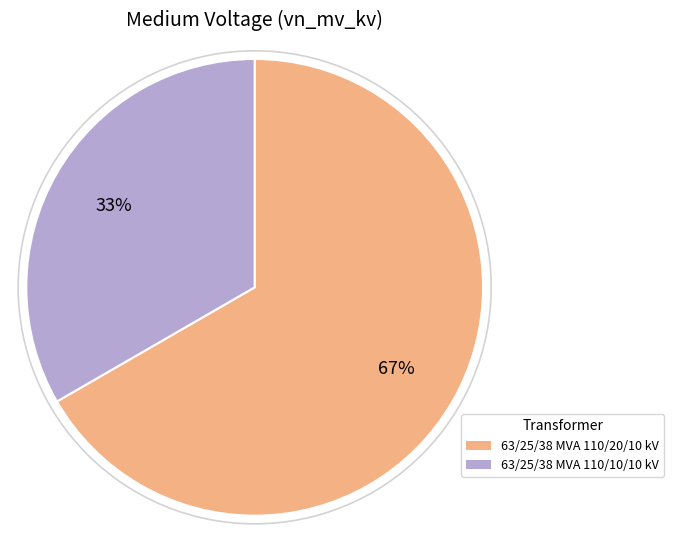

How many segments does this pie chart have?

2